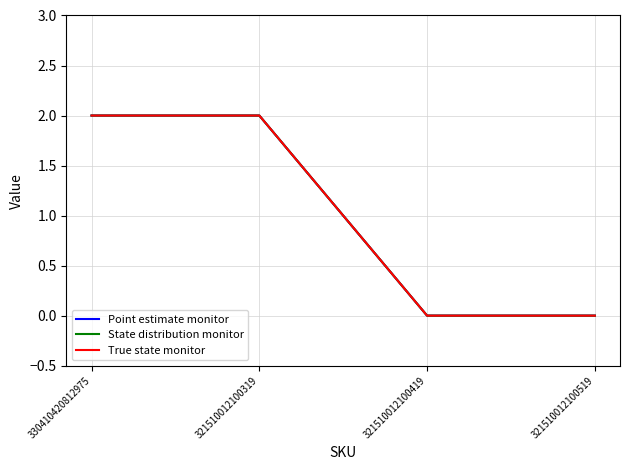

True or false: Point estimate monitor and True state monitor intersect in this chart.

False